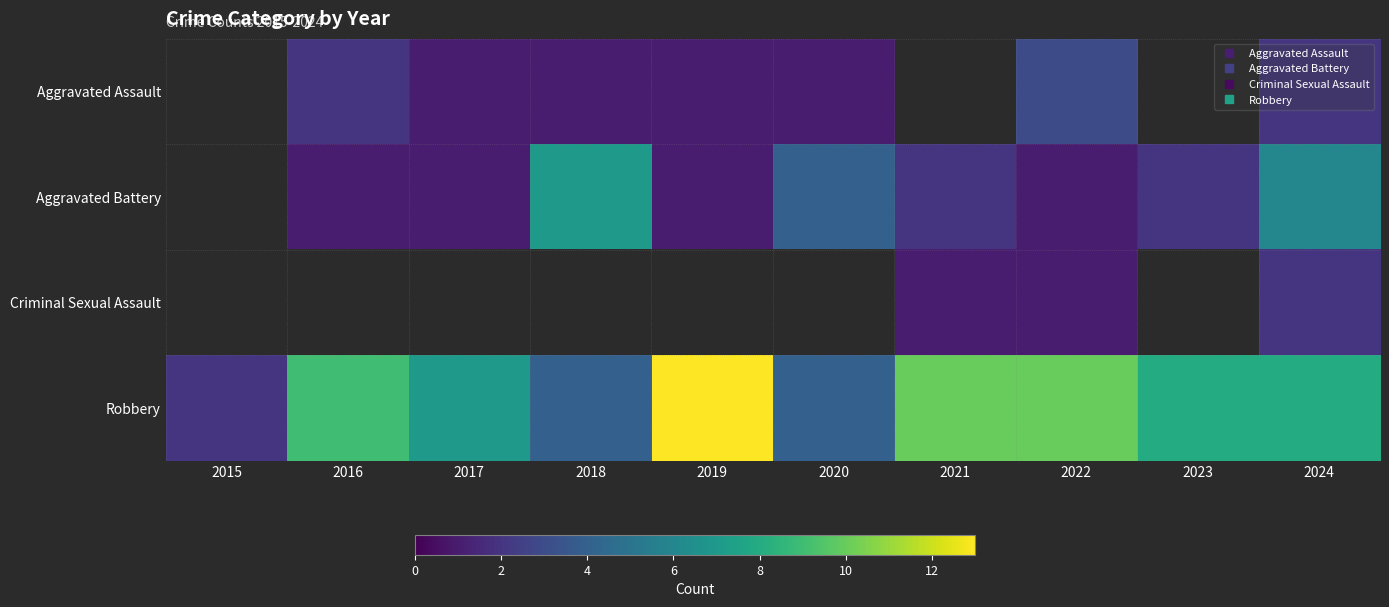

What is the difference between the highest and lowest values at 2020?

3.0